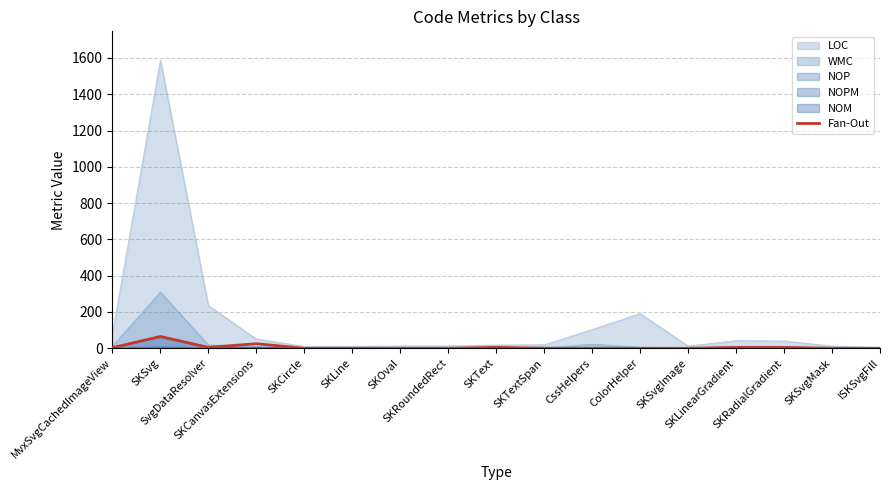

Which series has the largest total across all categories?

LOC